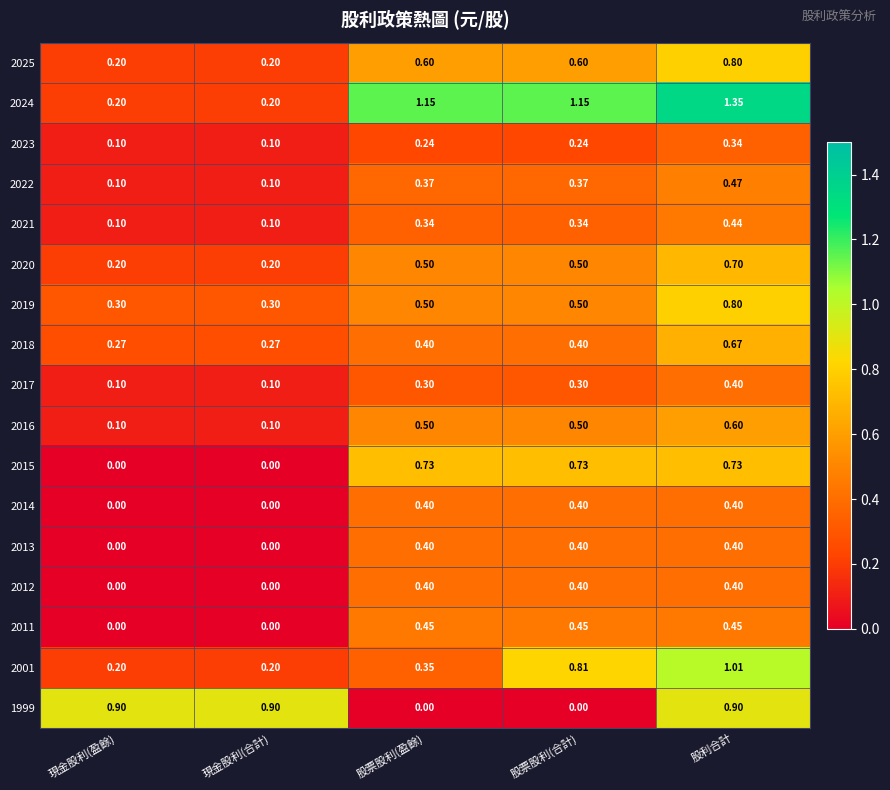

Is the value of 2017 at 現金股利(盈餘) greater than the value of 2014 at 股利合計?

No